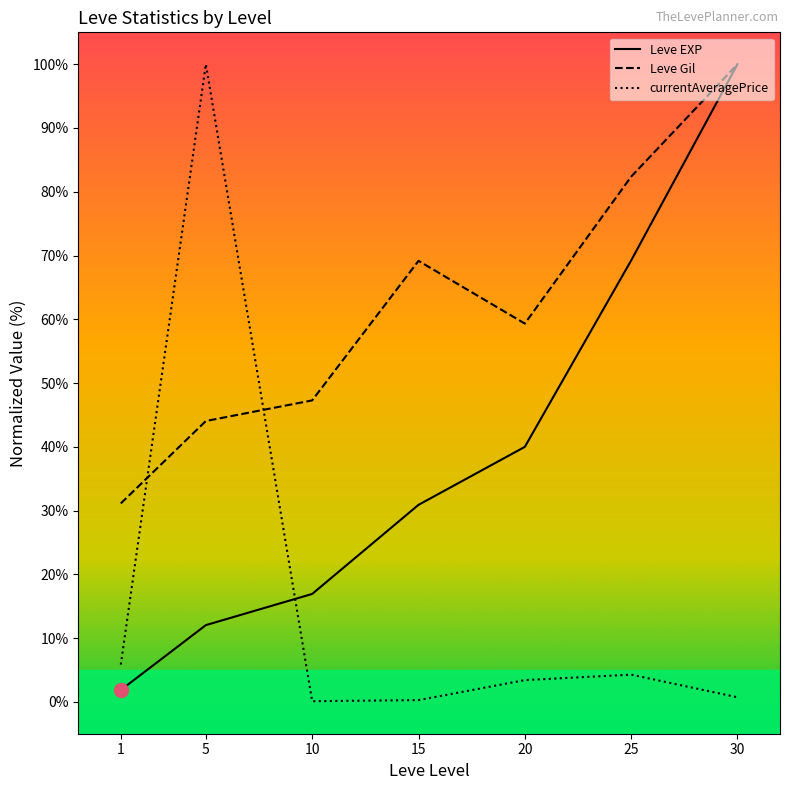

What is the approximate value of currentAveragePrice at 30?

0.7